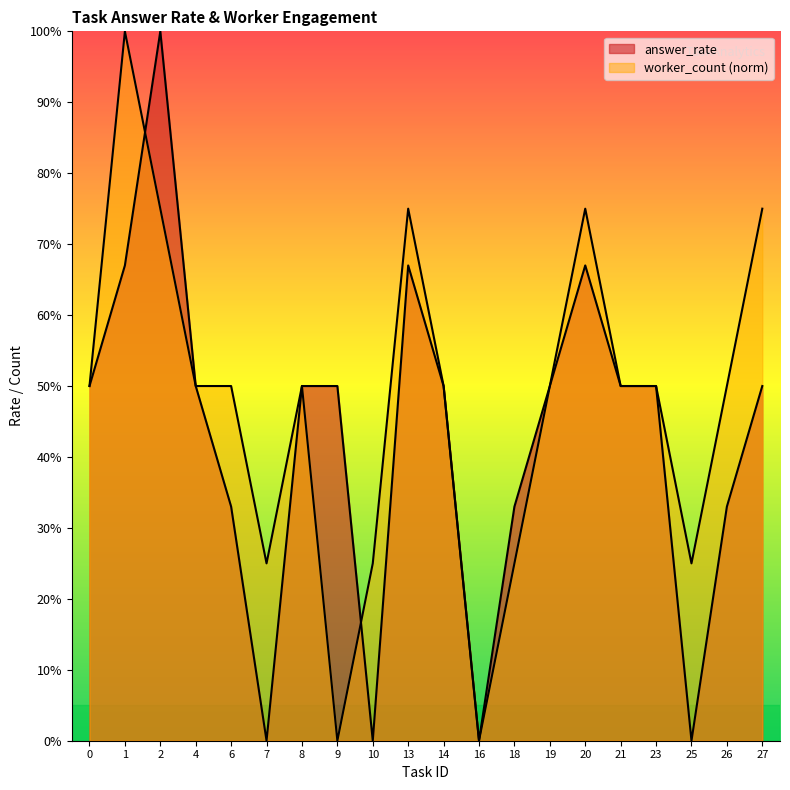

What is the total value across all series at 7?

0.2